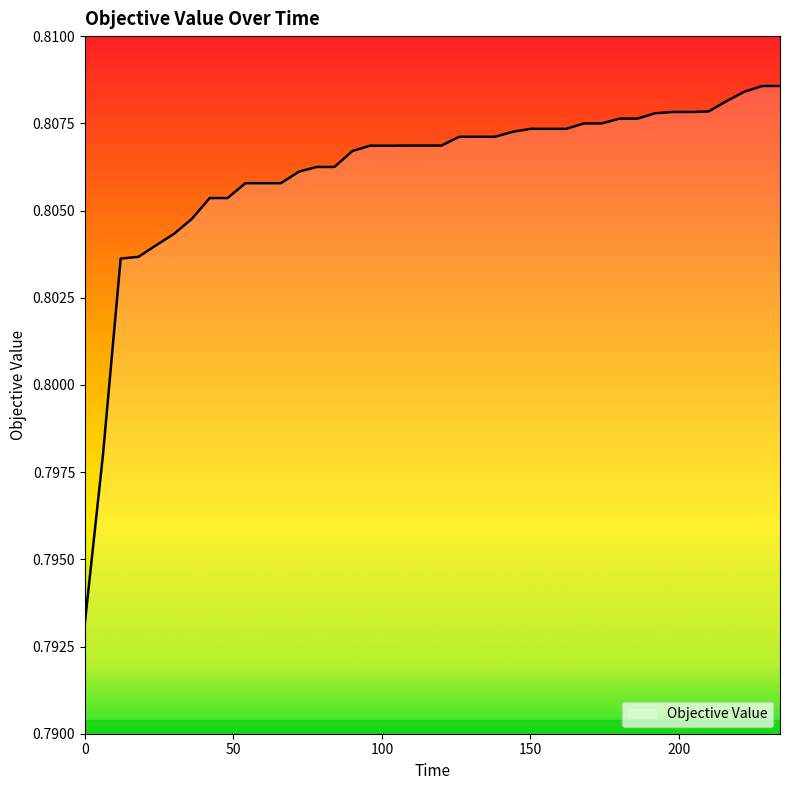

What is the sum of all values?

32.2